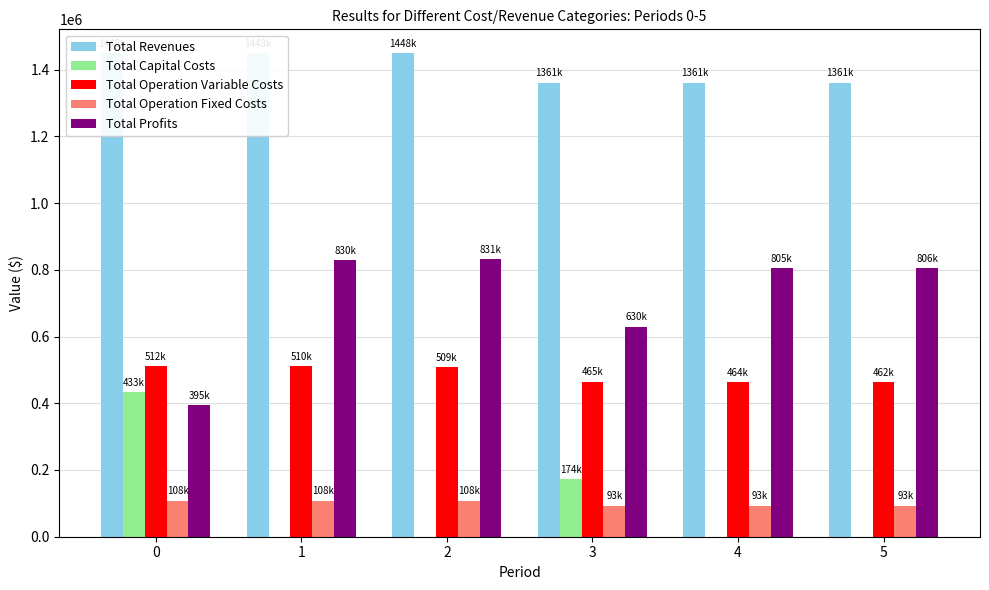

Which series has the largest total across all categories?

Total Revenues